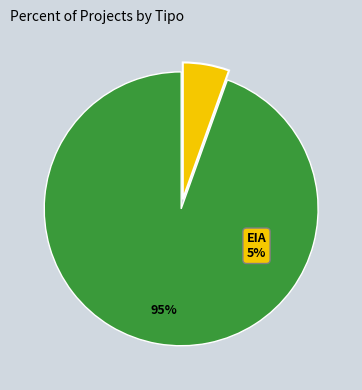

To the nearest percent, what is the average slice percentage?

50%